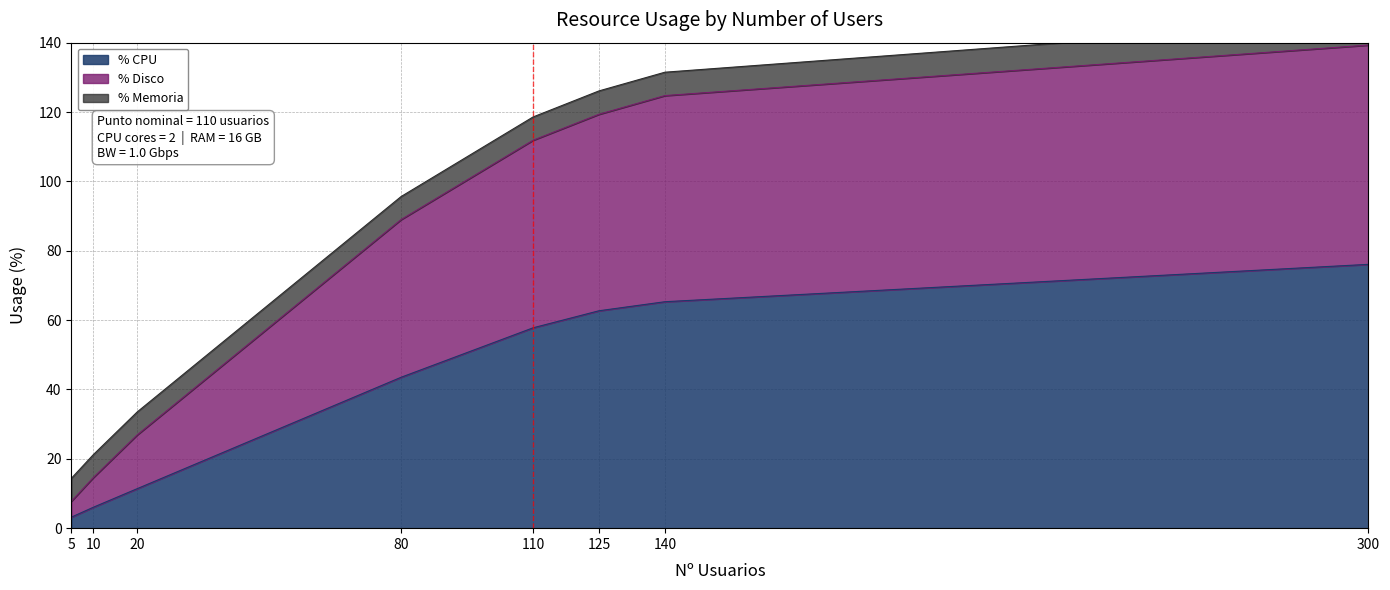

What is the highest value of the % CPU series?

76.1